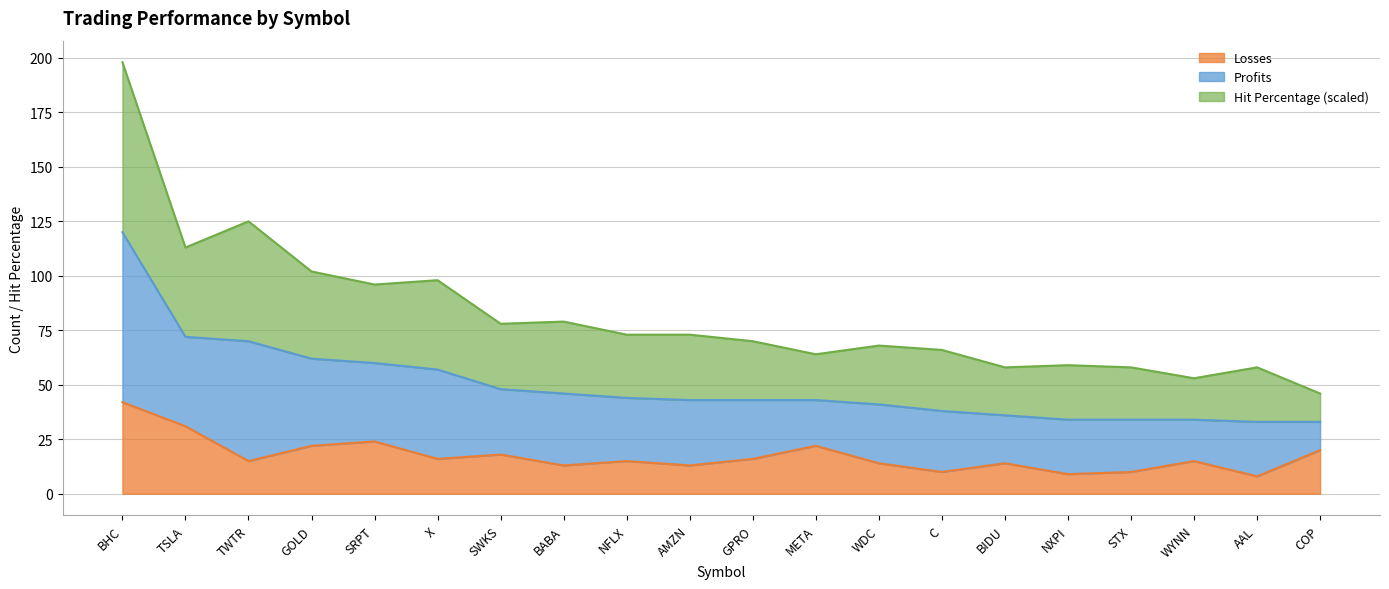

What is the highest value of the Losses series?

42.0